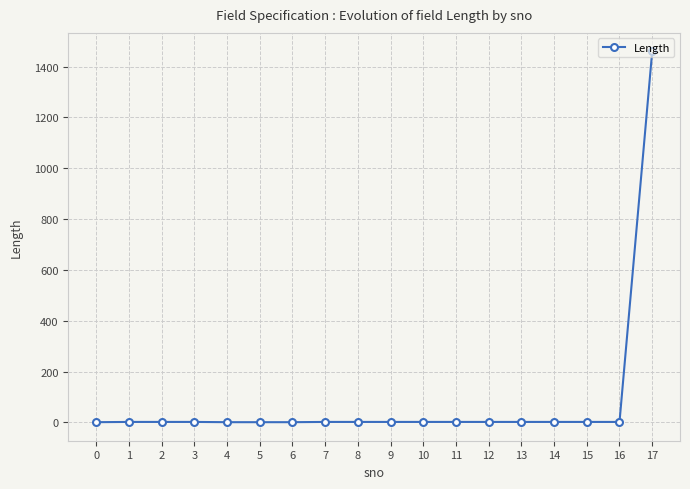

What is the sum of all values?

1490